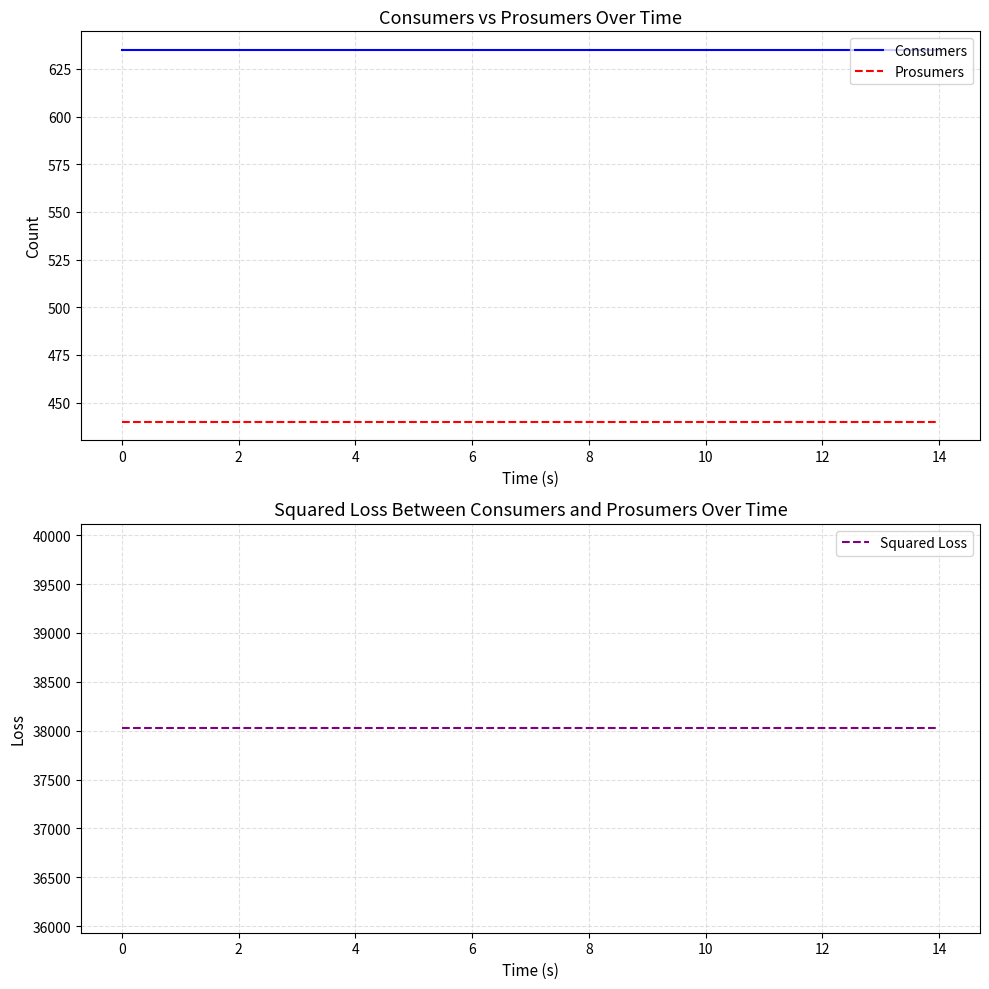

How many lines are shown in the chart?

3